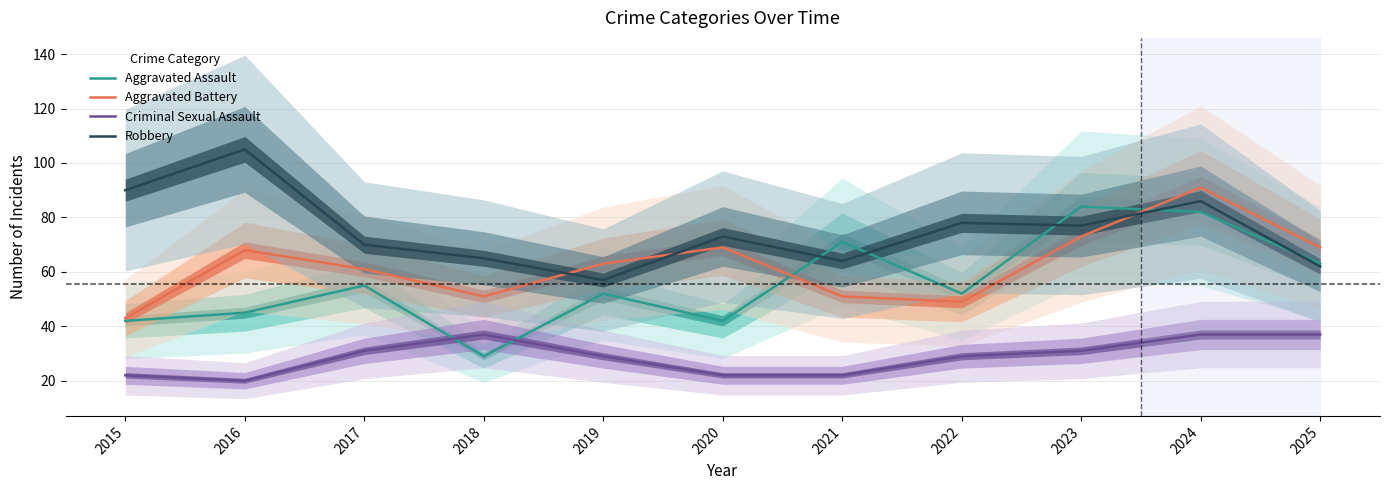

Does the chart display data point markers on the line(s)?

No